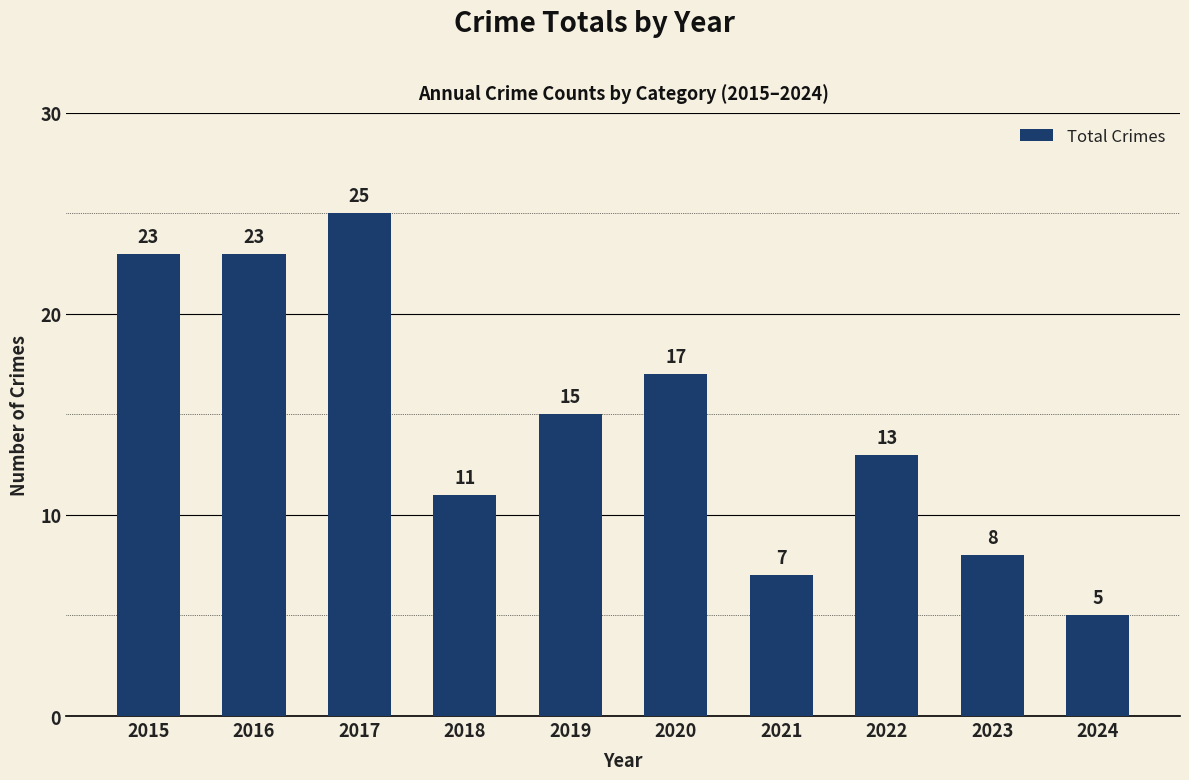

Which has a higher value, 2019 or 2024?

2019